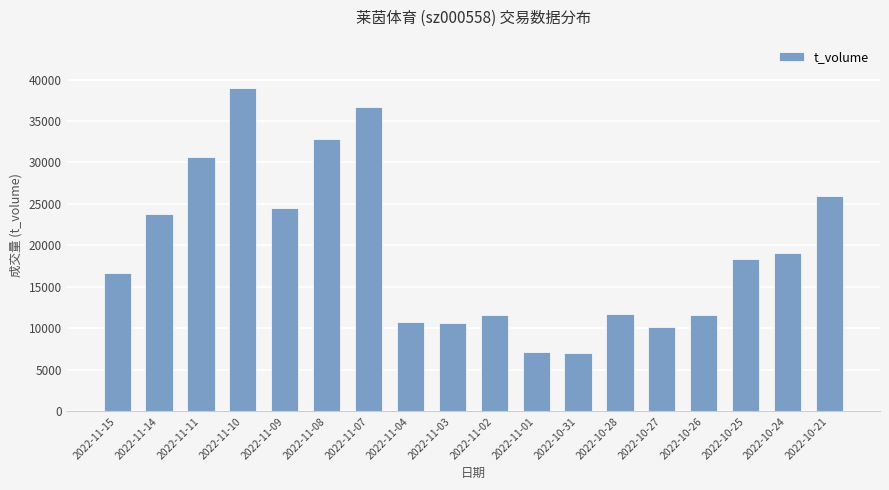

What value does the data have at 2022-11-11, to the nearest 50?

30700